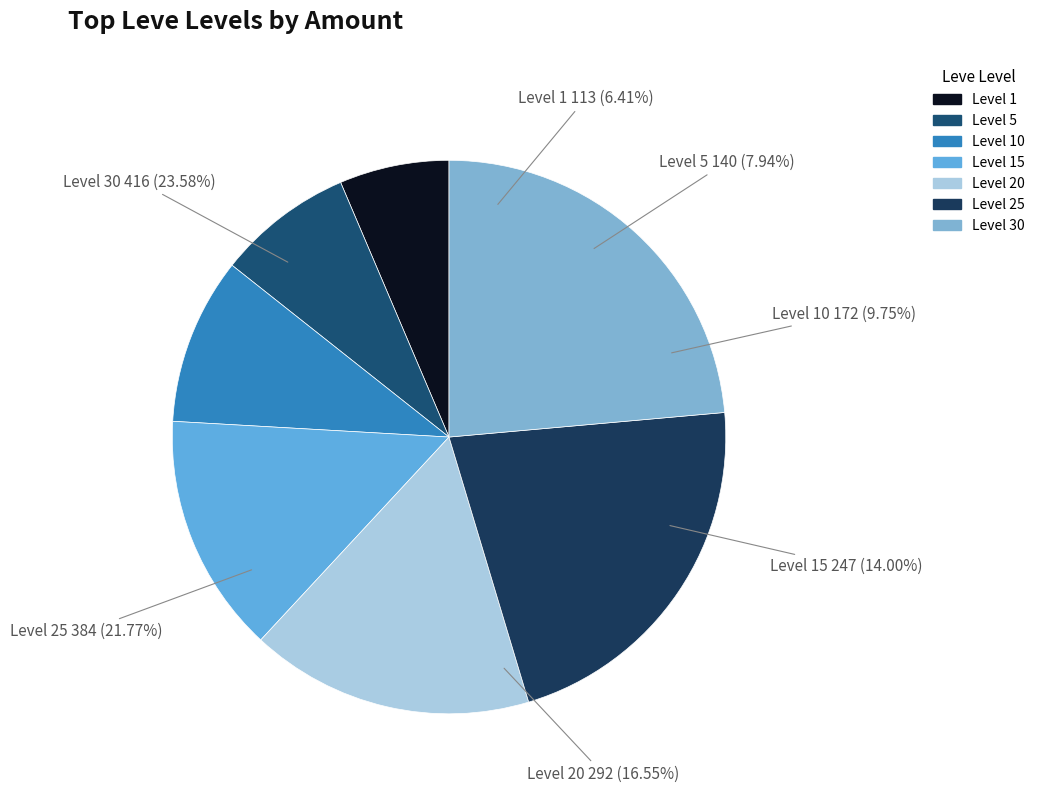

Between Level 30 and Level 1, which is larger?

Level 30